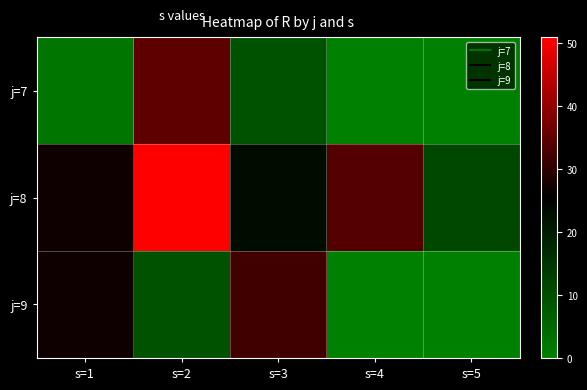

Reading left to right, what are all the values shown in this chart?

j=7: s=1=2	s=2=35	s=3=9	s=4=0	s=5=0
j=8: s=1=27	s=2=51	s=3=23	s=4=34	s=5=11
j=9: s=1=27	s=2=9	s=3=32	s=4=0	s=5=0